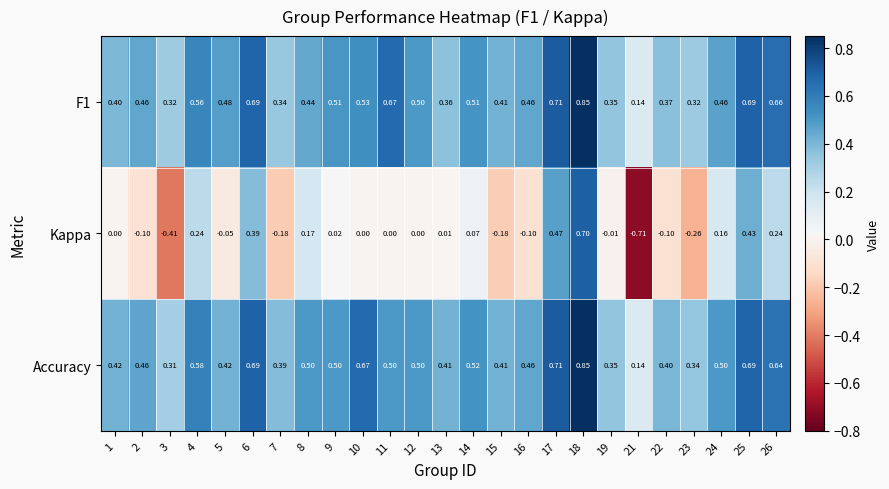

Is the value of Kappa at 16 greater than the value of F1 at 3?

No